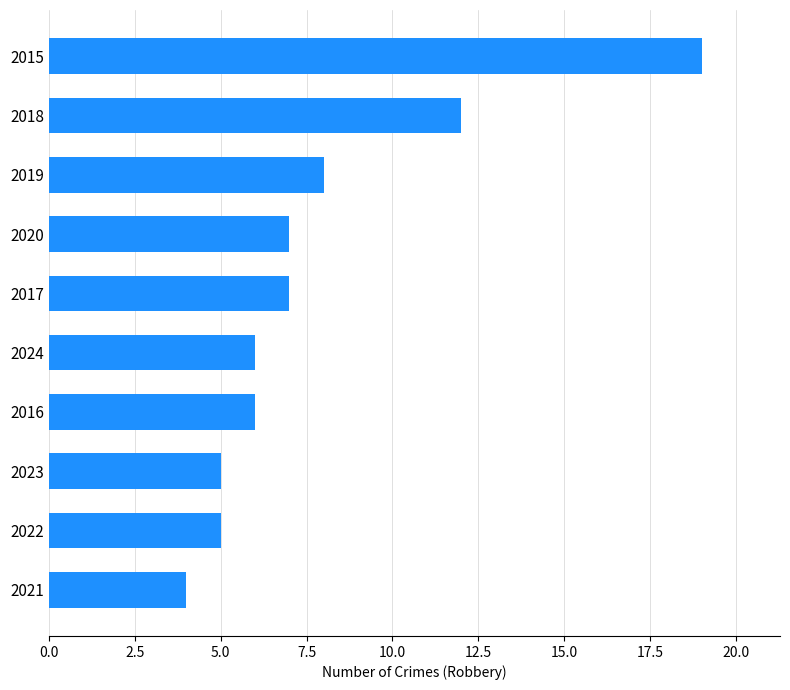

What is the sum of all values?

79